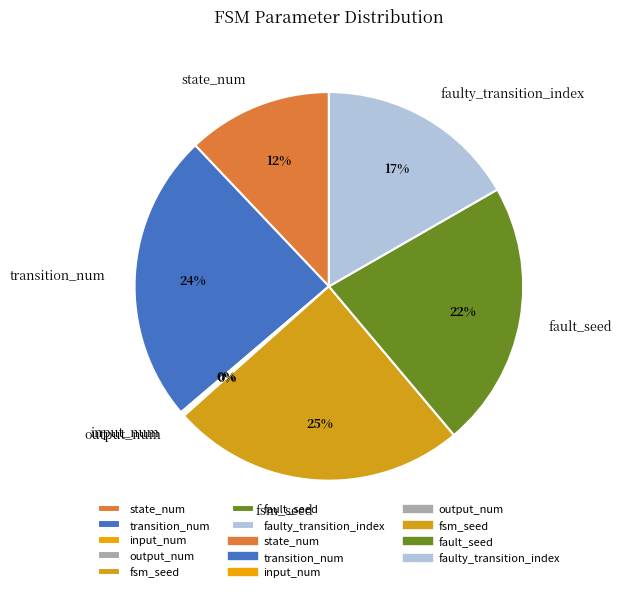

To the nearest percent, what is the difference between the transition_num and faulty_transition_index slice percentages?

7%